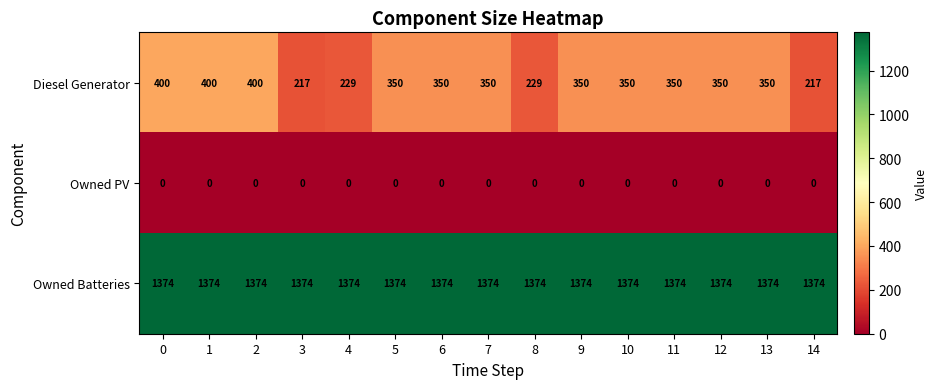

True or false: Owned Batteries has a value of 1374 at 0.

True